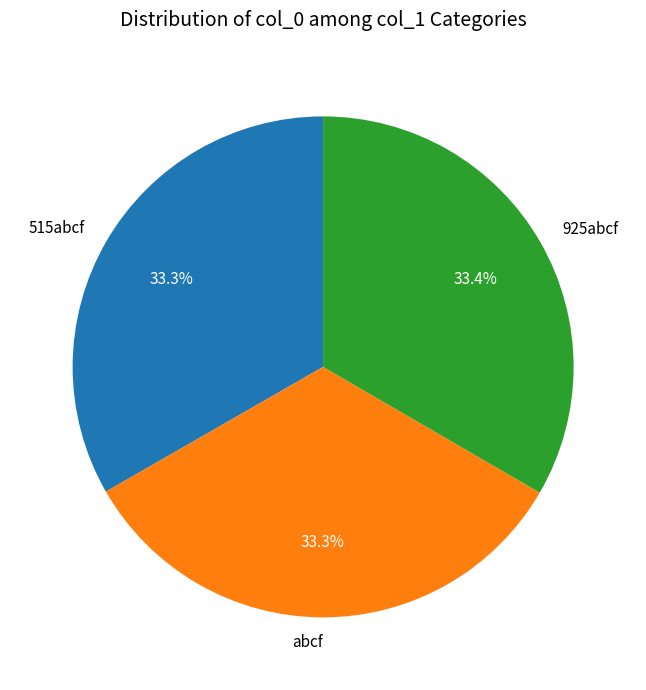

Count the number of slices in the pie.

3